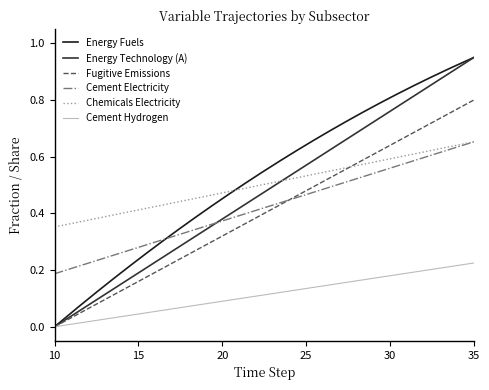

True or false: Chemicals Electricity and Cement Hydrogen intersect in this chart.

False